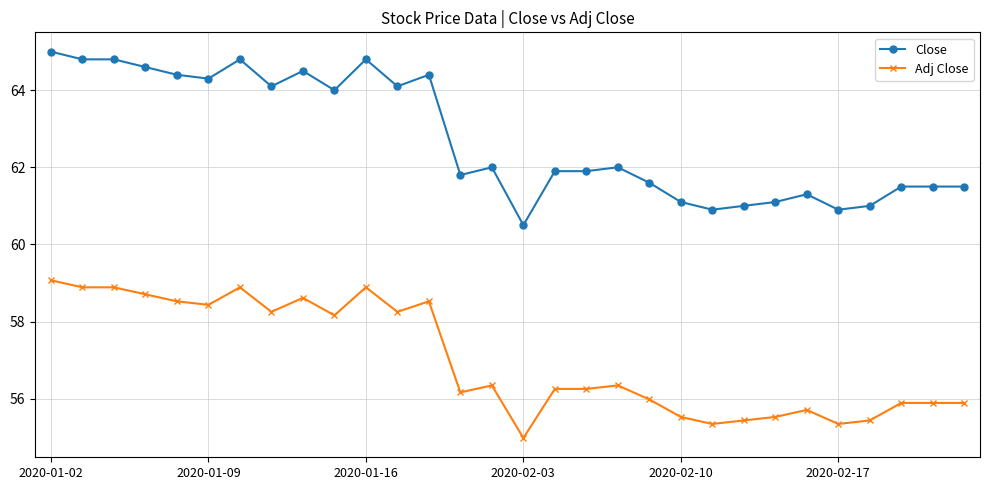

True or false: Close has more than 2 interior local peaks.

True